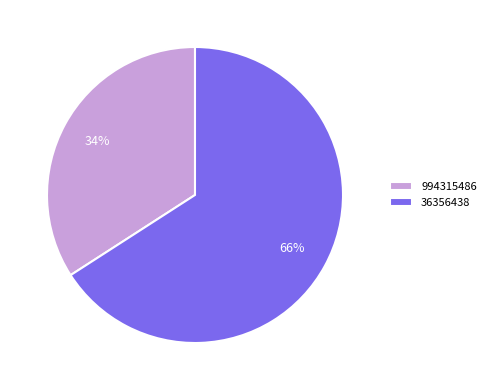

Is it true that 36356438 is 66% of the pie?

True